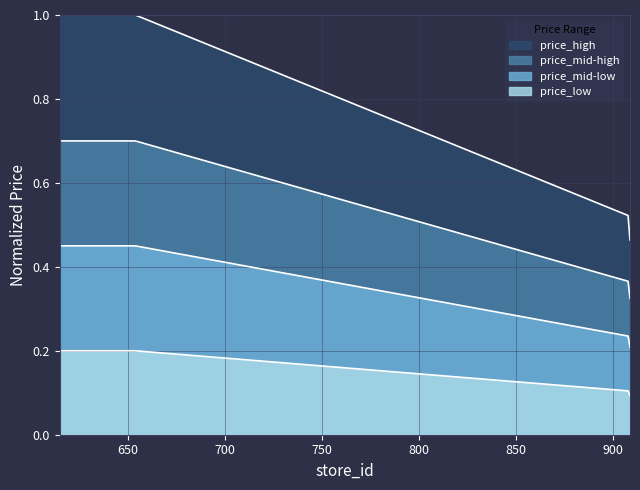

True or false: price and store_id intersect in this chart.

False